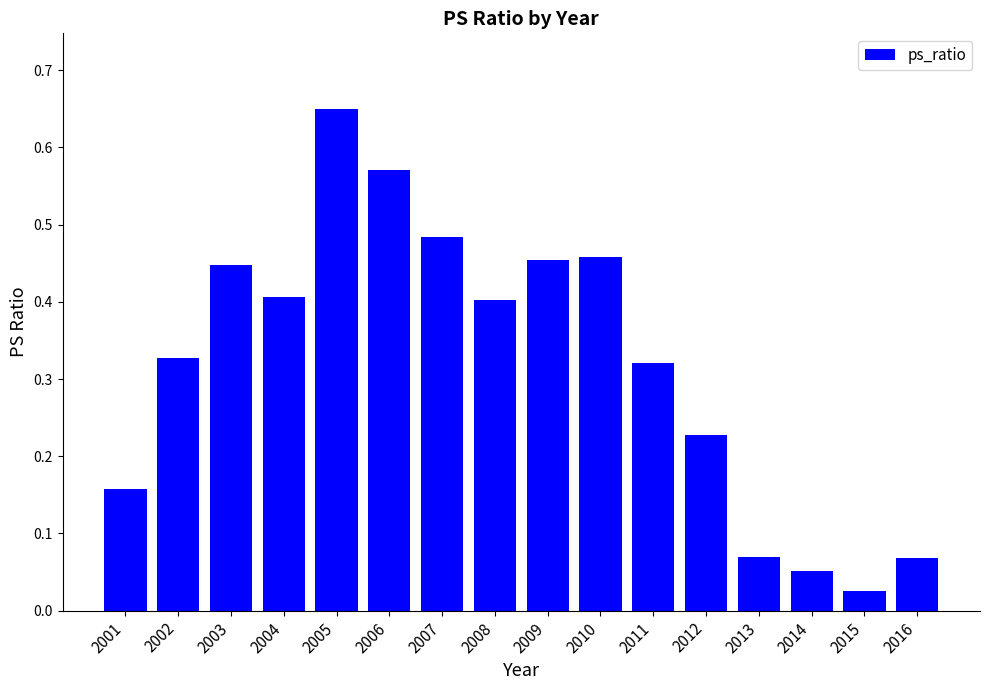

Where is the data nearest to the value 0?

2015